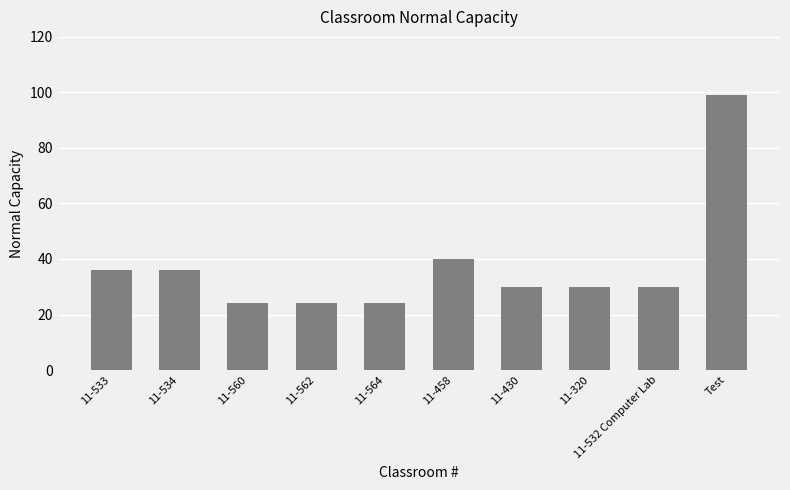

The chart shows a value of 36 at 11-564. True or false?

False